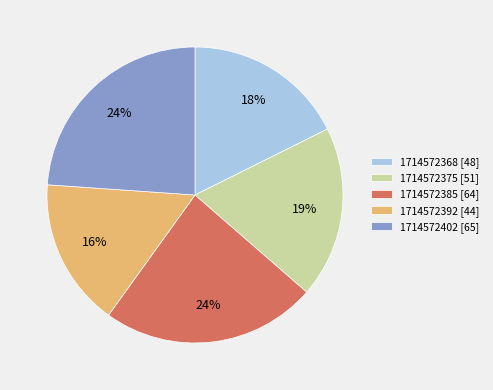

Between 1714572375 [51] and 1714572402 [65], which is larger?

1714572402 [65]